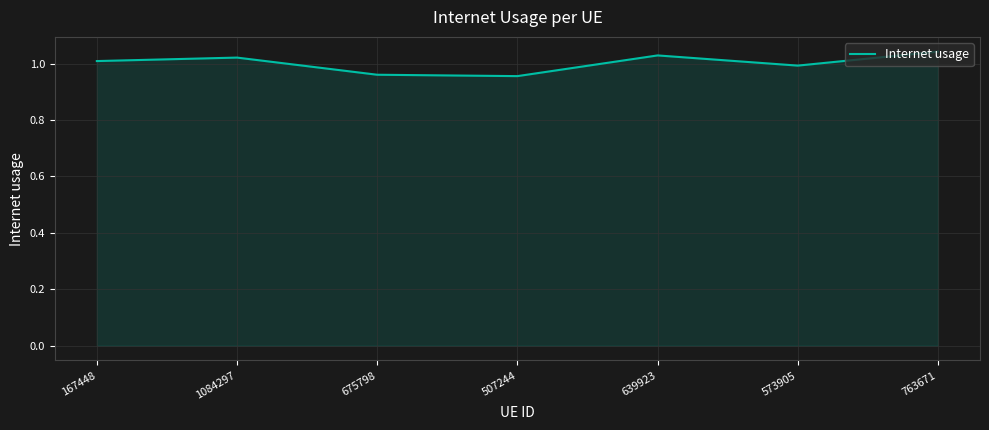

True or false: the data shows 1.8 at 1084297.

False